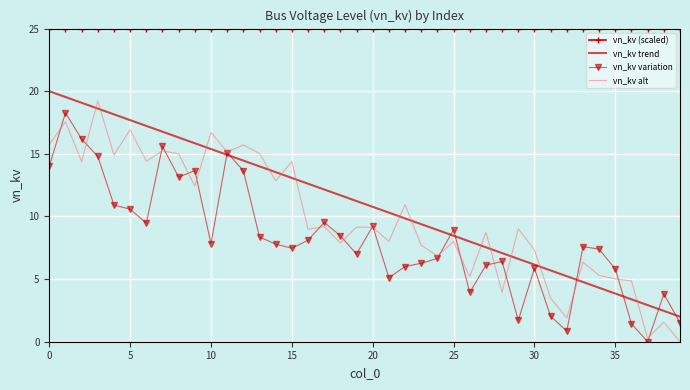

What is the sum of all vn_kv (scaled) values?

1000.0